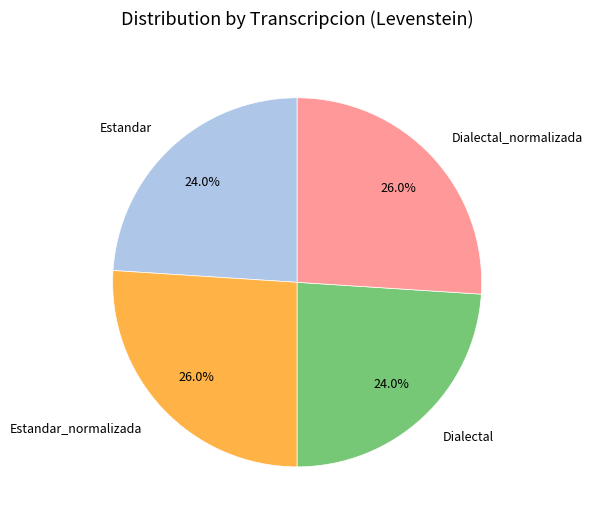

To the nearest percent, what is the average slice percentage?

25%